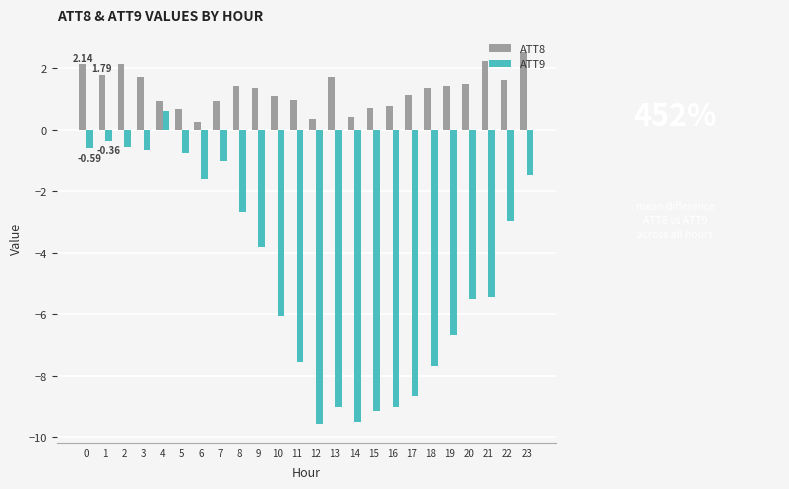

What is the difference between the maximum and minimum values in the ATT8 series?

2.3